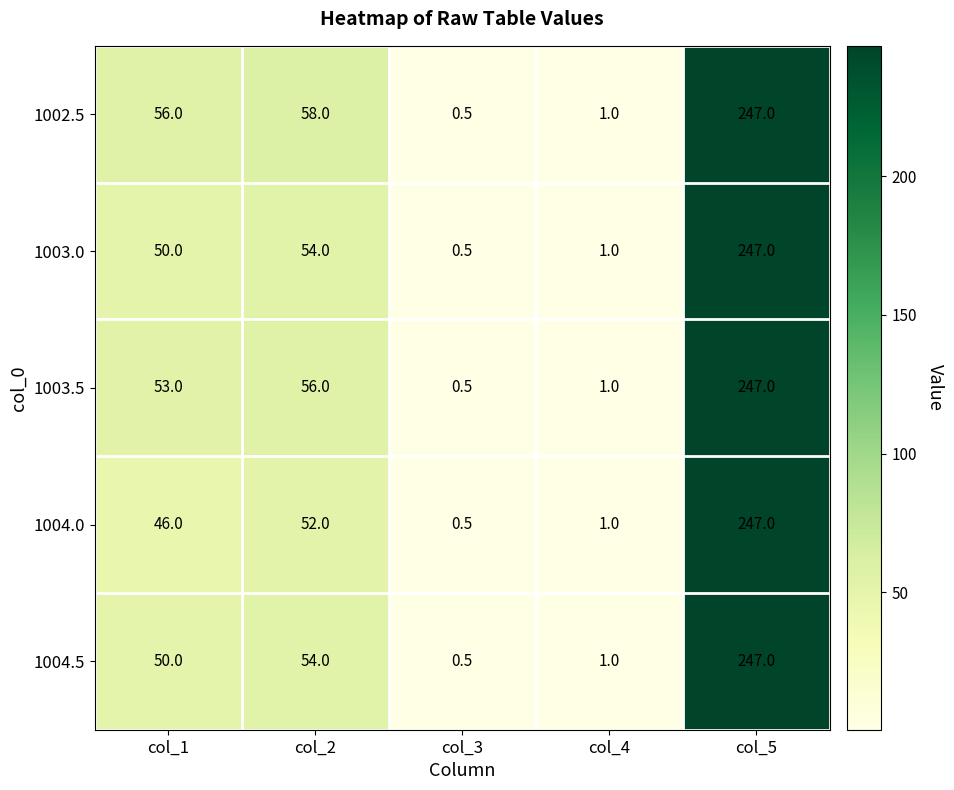

The value of 1004.0 at col_2 is 86.7. True or false?

False